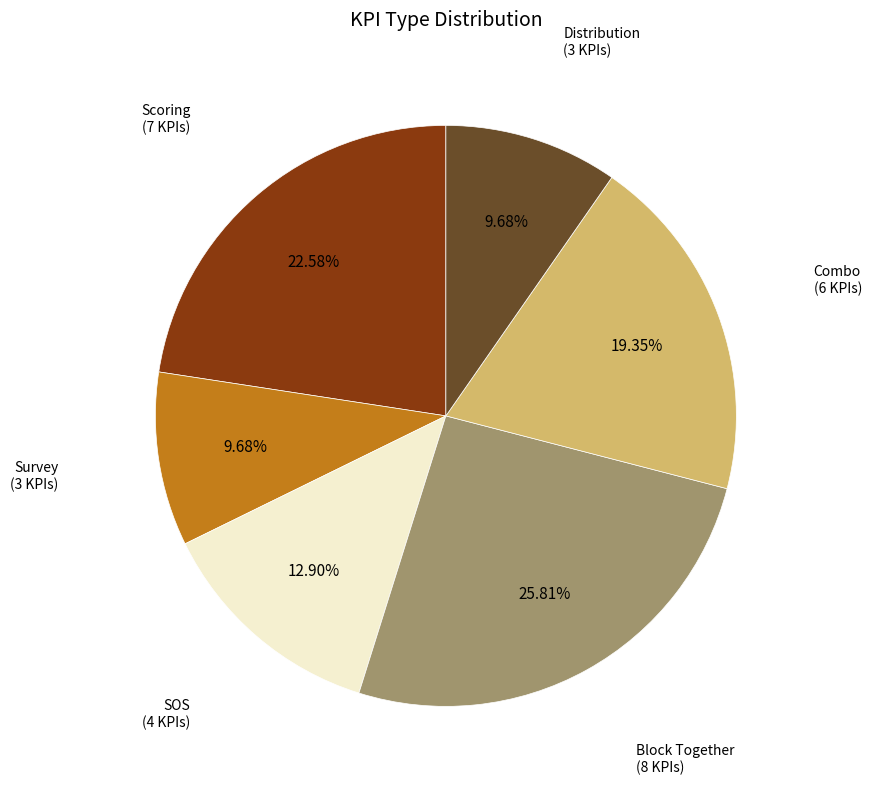

Count the number of slices in the pie.

6